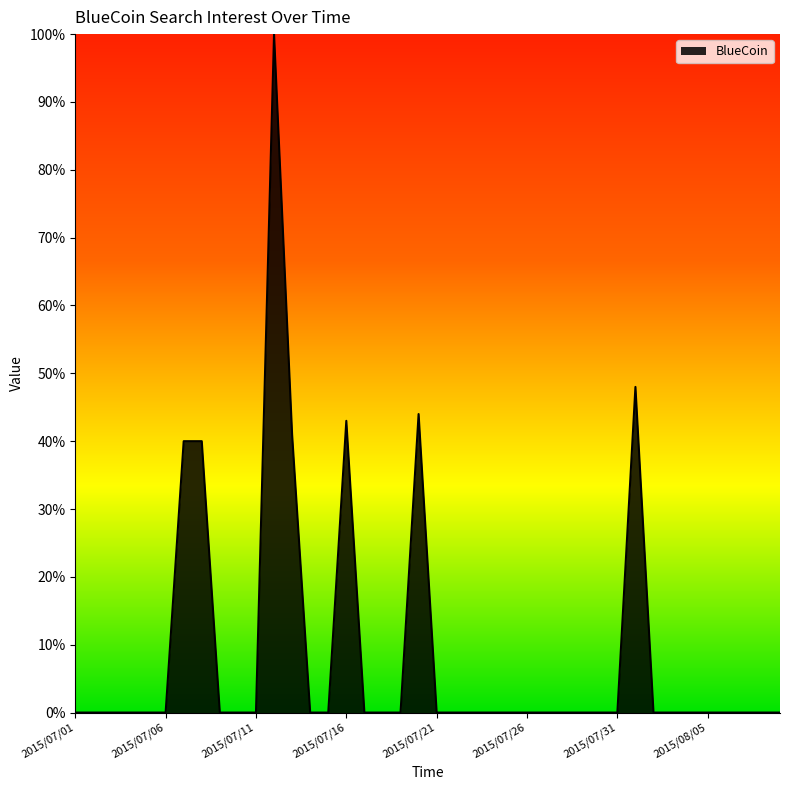

What is the maximum value shown in the chart?

100